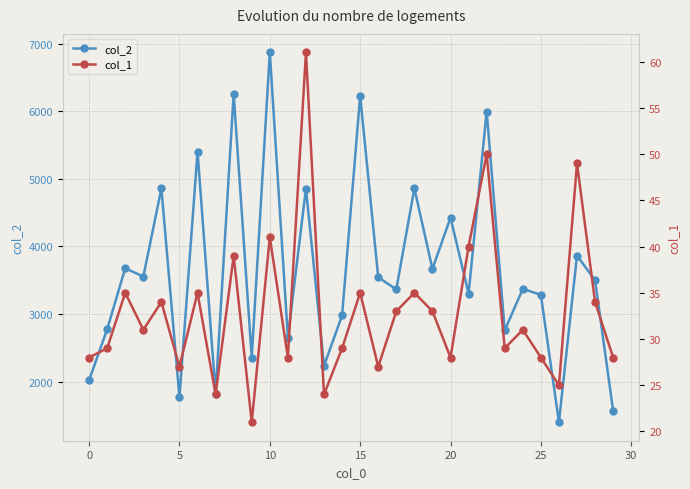

True or false: col_1 and col_2 cross at least once.

False